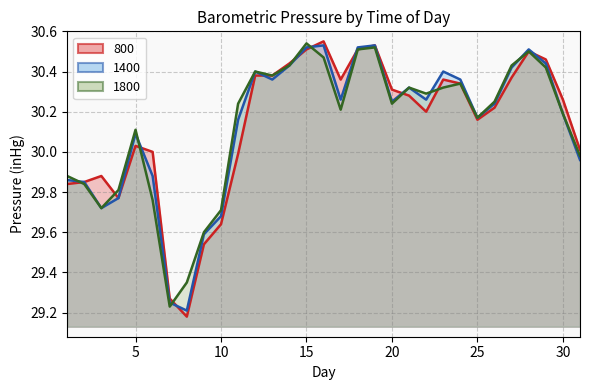

What is the difference between the maximum and minimum values in the 1800 series?

1.3